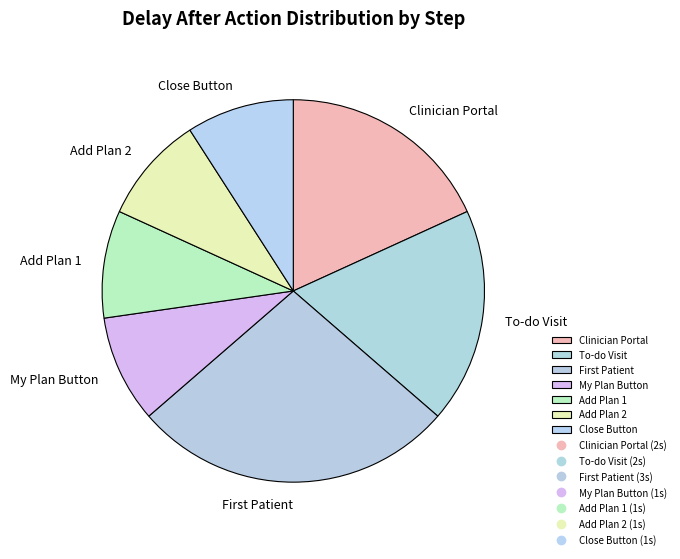

Is it true that Add Plan 1 is 9% of the pie?

True